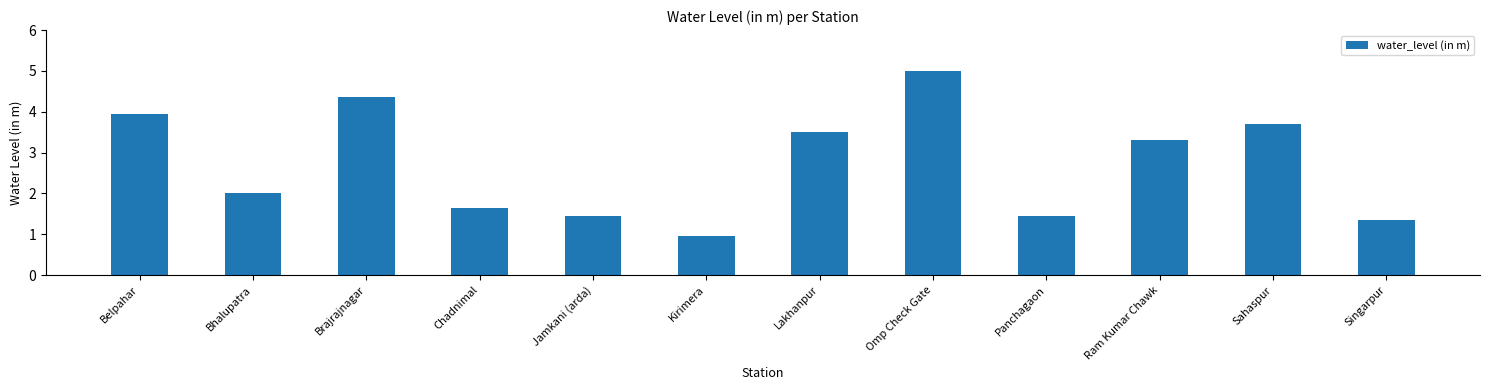

The chart shows a value of 3.4 at Bhalupatra. True or false?

False